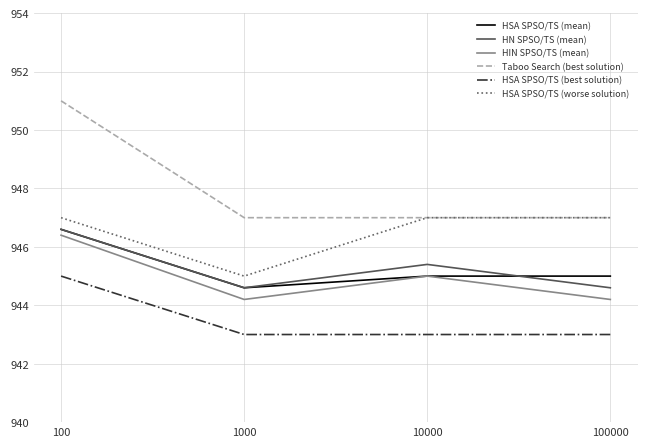

Which category has the lowest value in the HSA SPSO/TS (worse solution) series?

1000